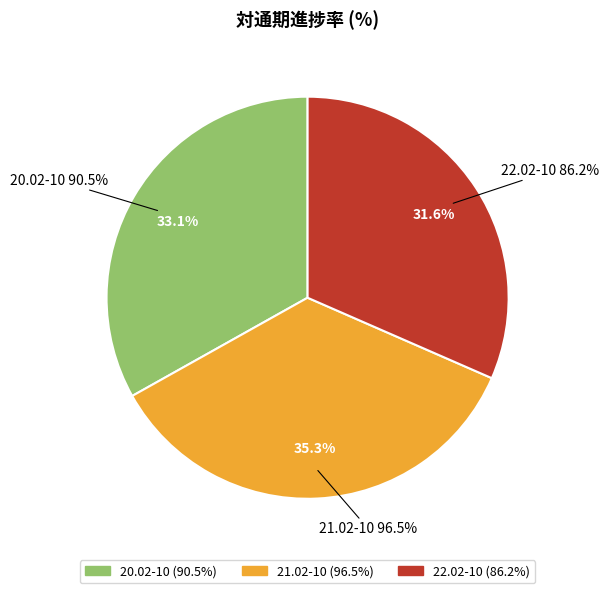

Does 21.02-10 account for over 50% of the chart?

No